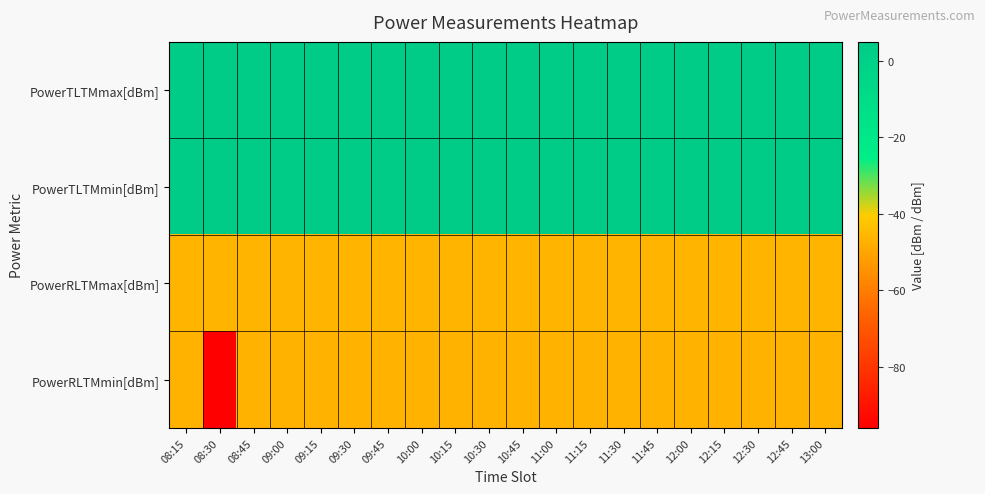

Which series has the widest spread of values?

PowerRLTMmin[dBm]